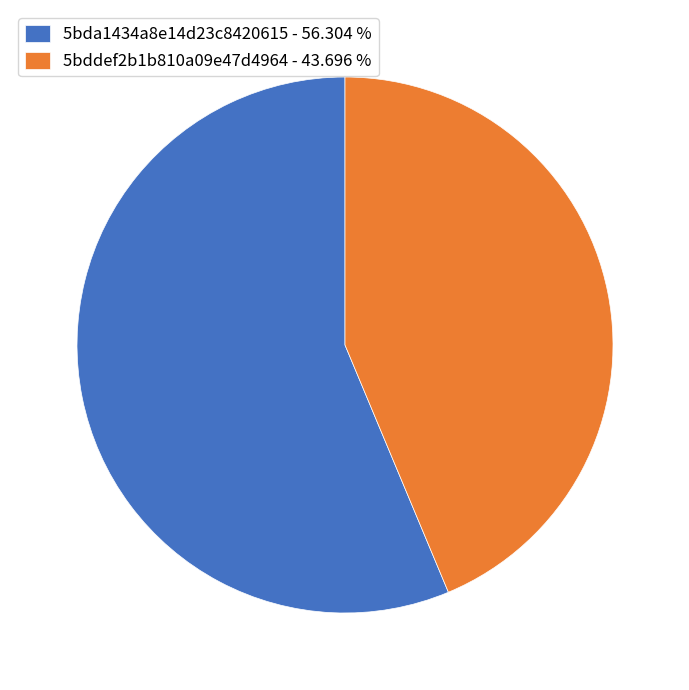

Is there any slice that represents more than half of the pie?

Yes